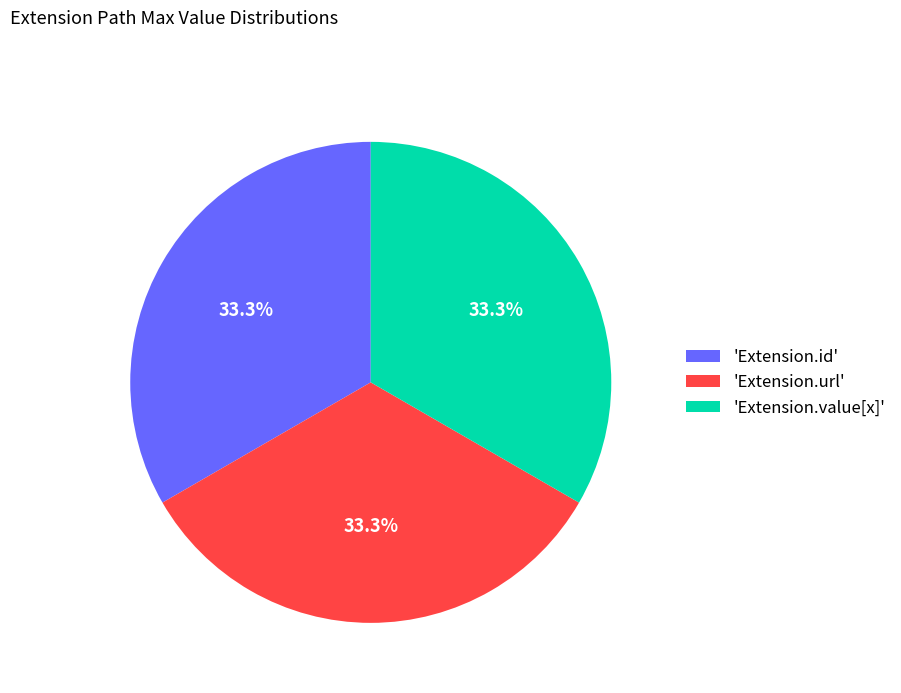

How many segments does this pie chart have?

3